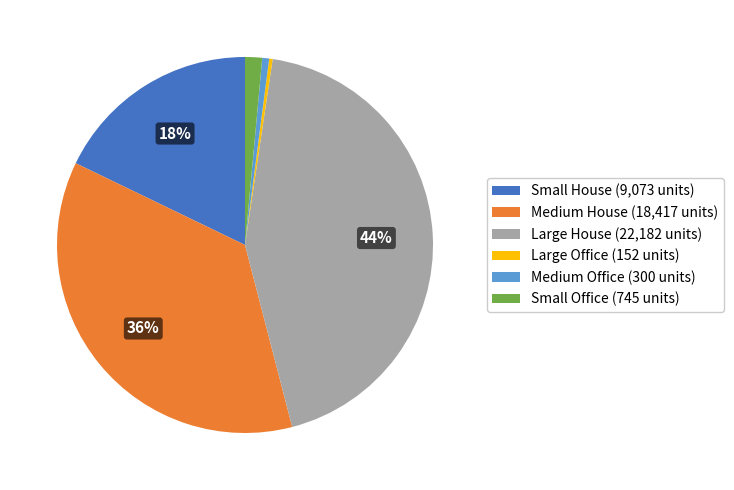

How many segments does this pie chart have?

6